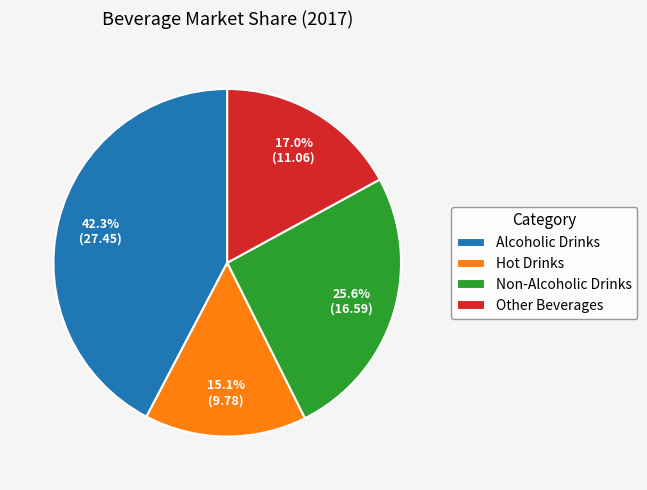

Do Non-Alcoholic Drinks and Other Beverages together represent more than half of the pie?

No